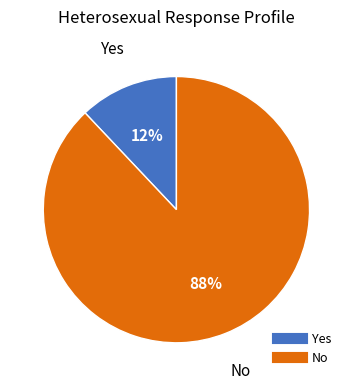

How many segments does this pie chart have?

2